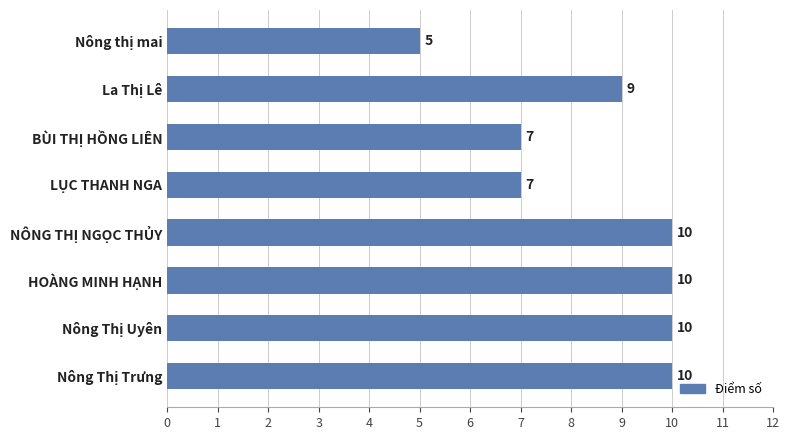

Between Nông thị mai and La Thị Lê, which is larger?

La Thị Lê